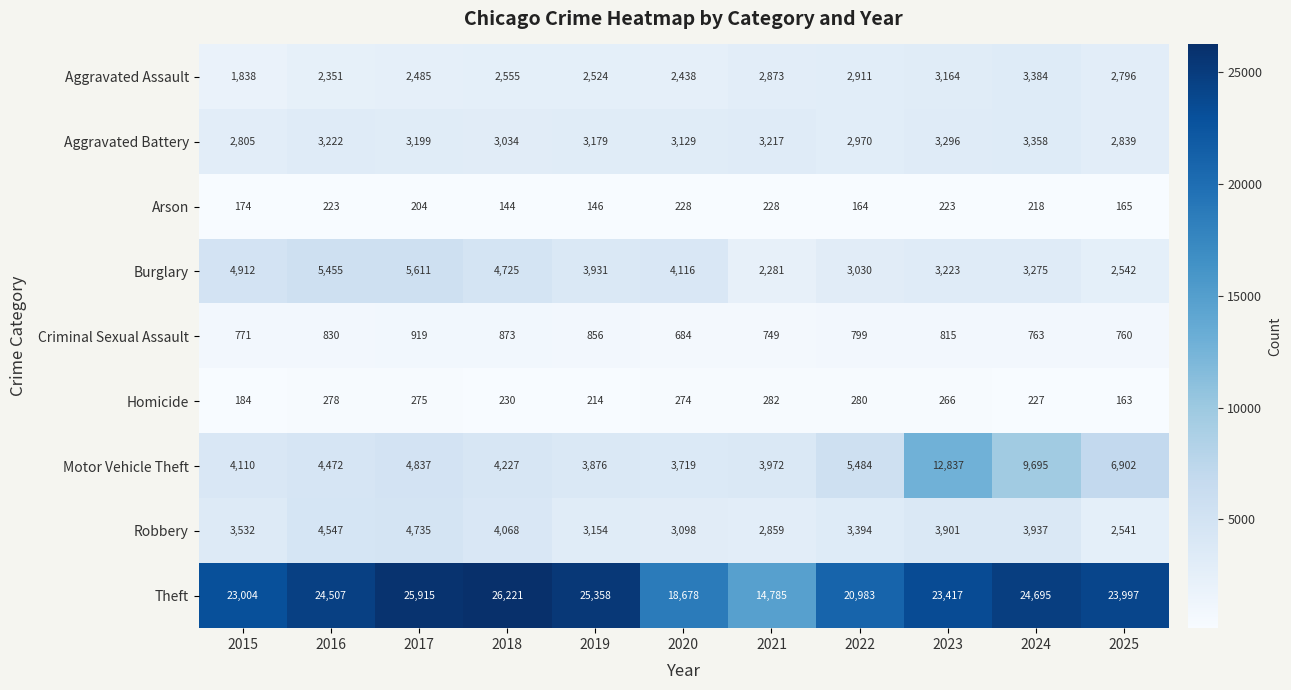

Where is Robbery nearest to the value 3638?

2015